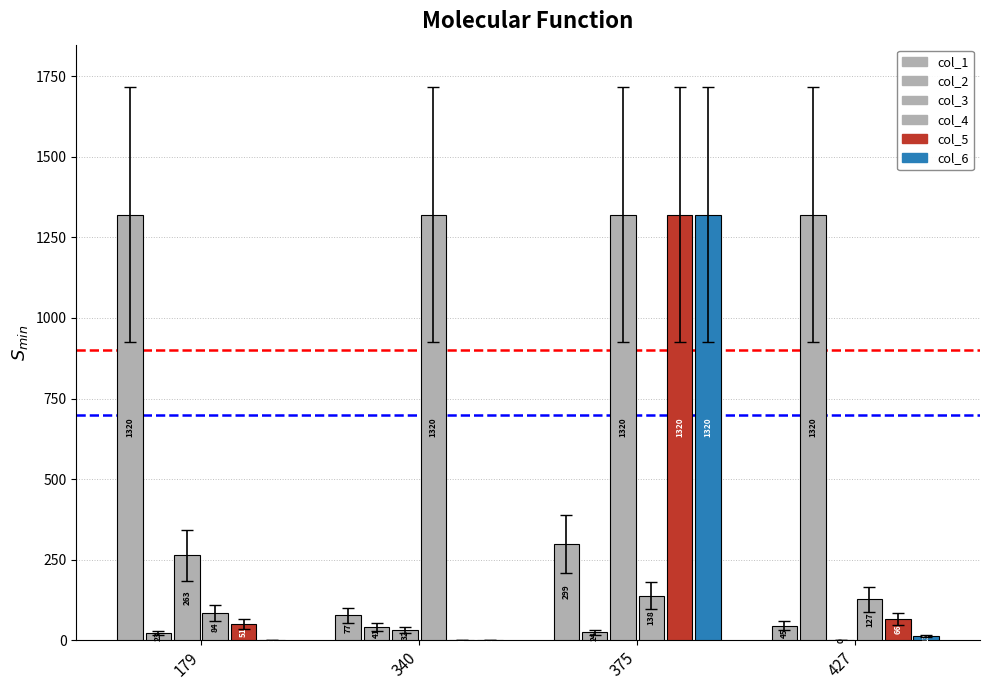

How many categories are shown in the chart?

4